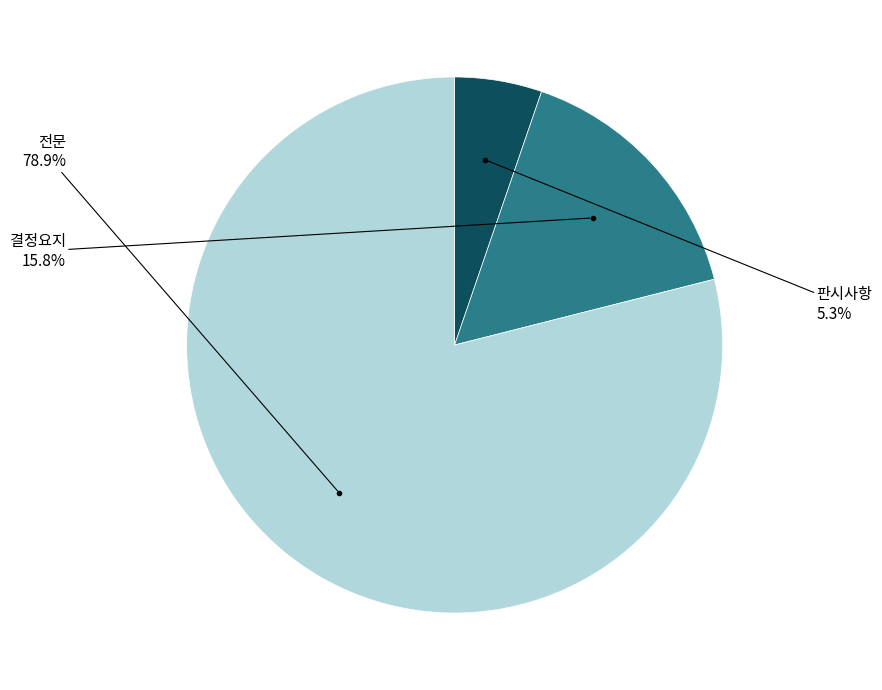

Is there a majority slice in this chart?

Yes